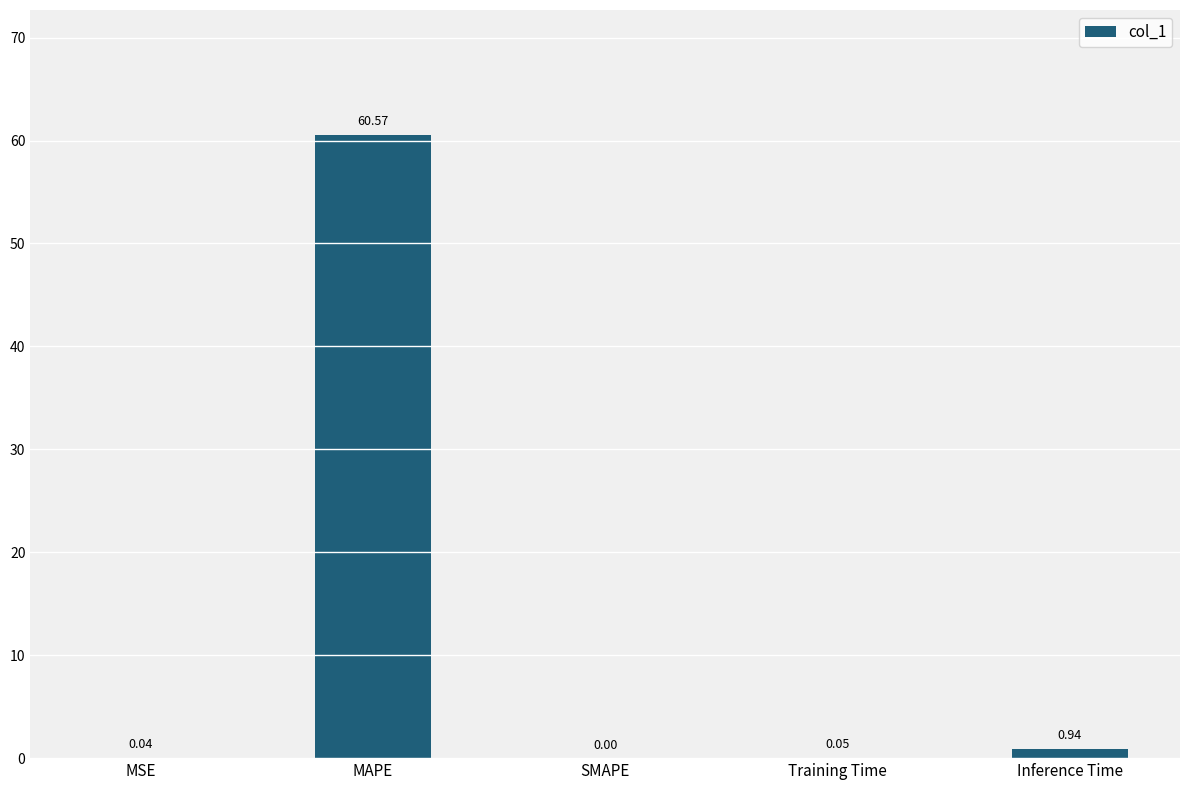

How many series are shown in this chart?

1